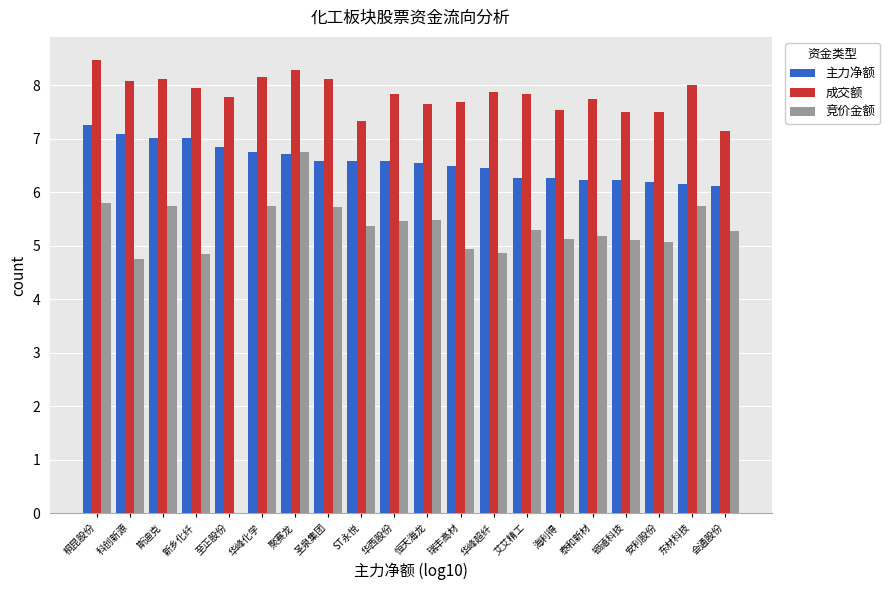

Is the value of 成交额 at 新乡化纤 greater than the value of 主力净额 at 新乡化纤?

Yes